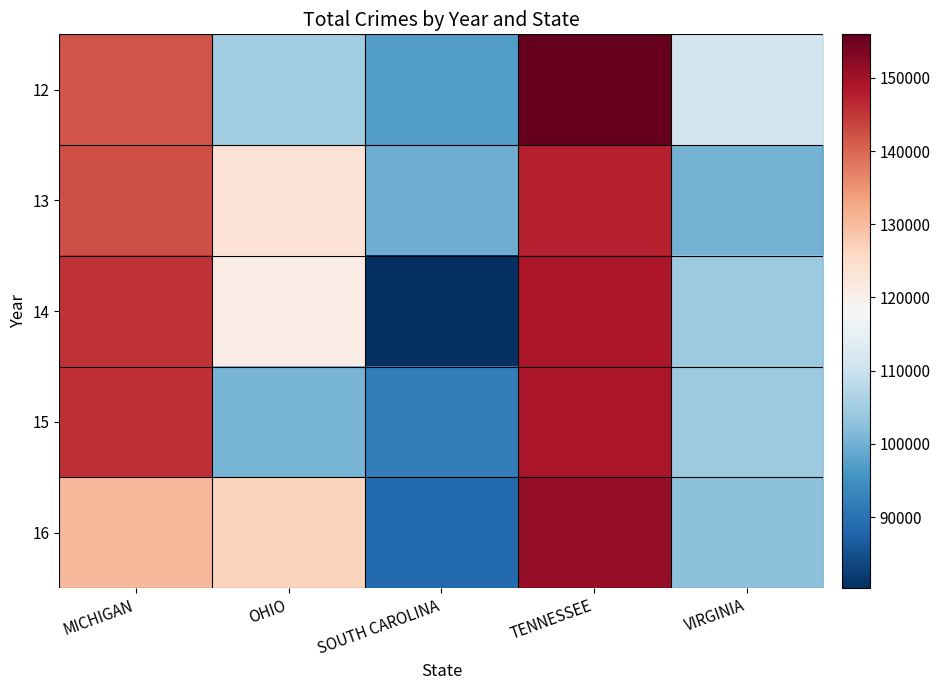

At MICHIGAN, list the series in order from largest to smallest.

15, 14, 13, 12, 16